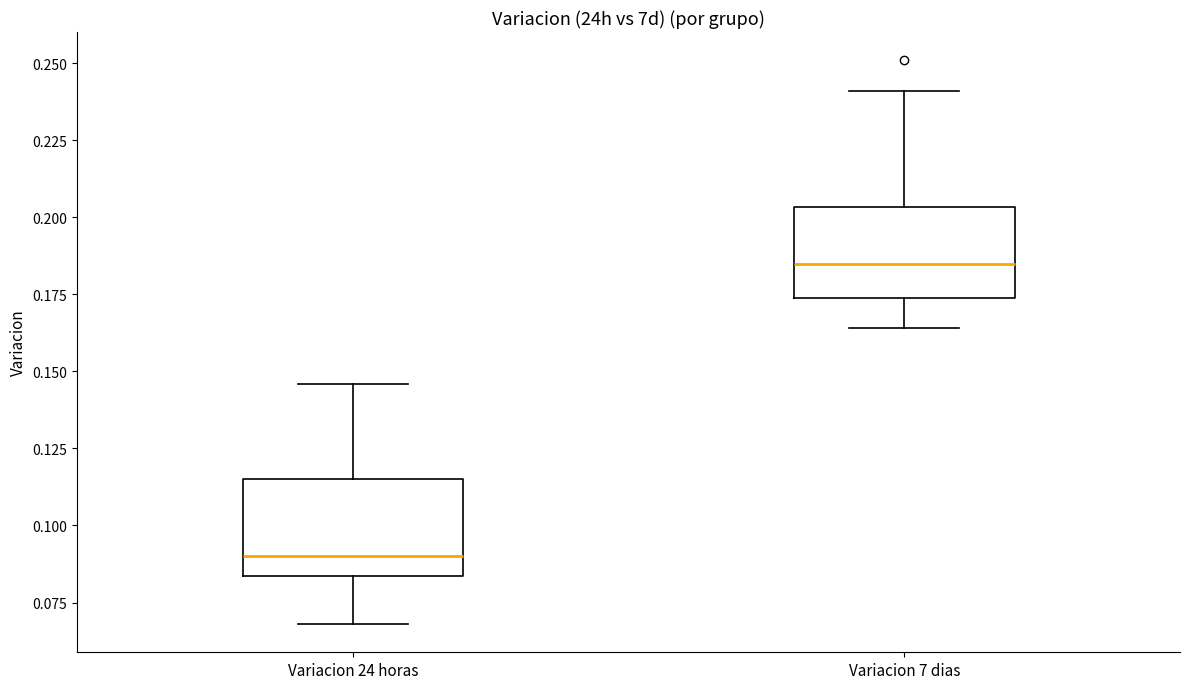

Where does the median line of the box for Variacion 24 horas sit on the y-axis? The values are not printed on the chart, so give them approximately, as read against the axis.

0.090